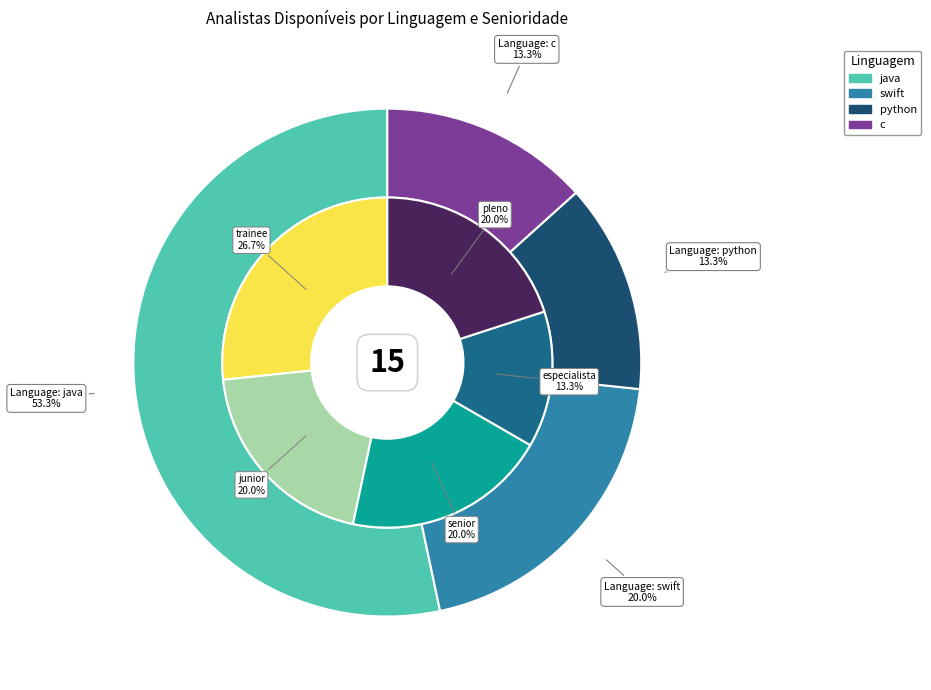

How many segments does this pie chart have?

4